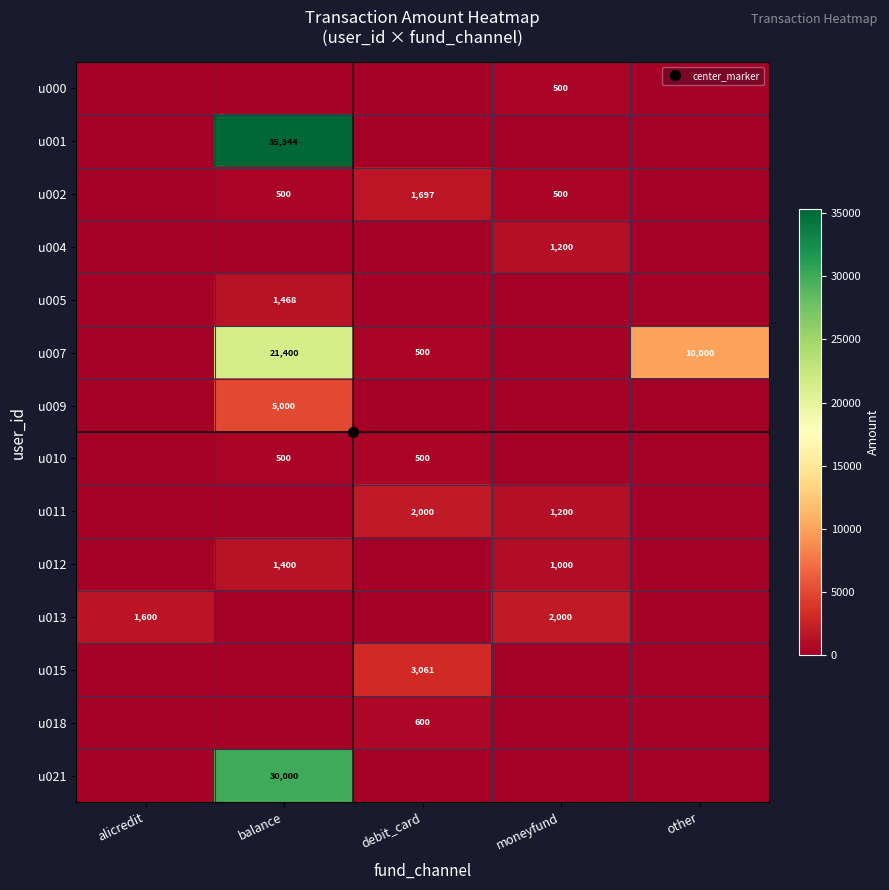

Which series has the widest spread of values?

u001